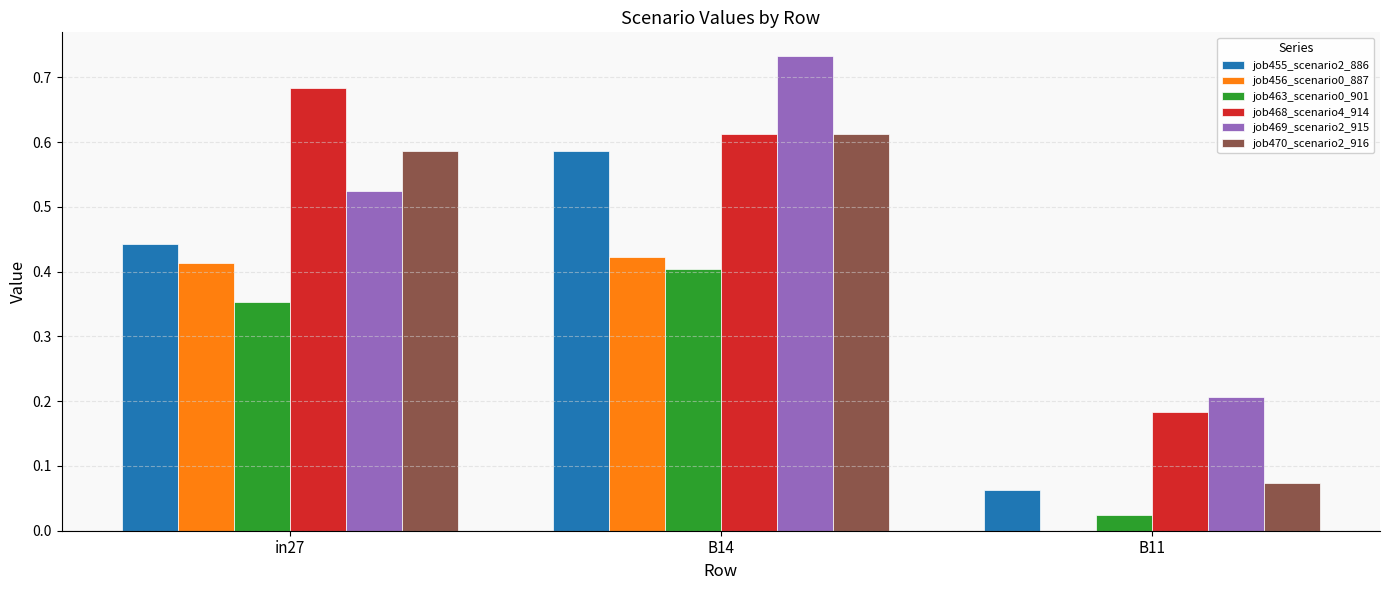

Is the value of job456_scenario0_887 at B14 greater than the value of job470_scenario2_916 at B11?

Yes